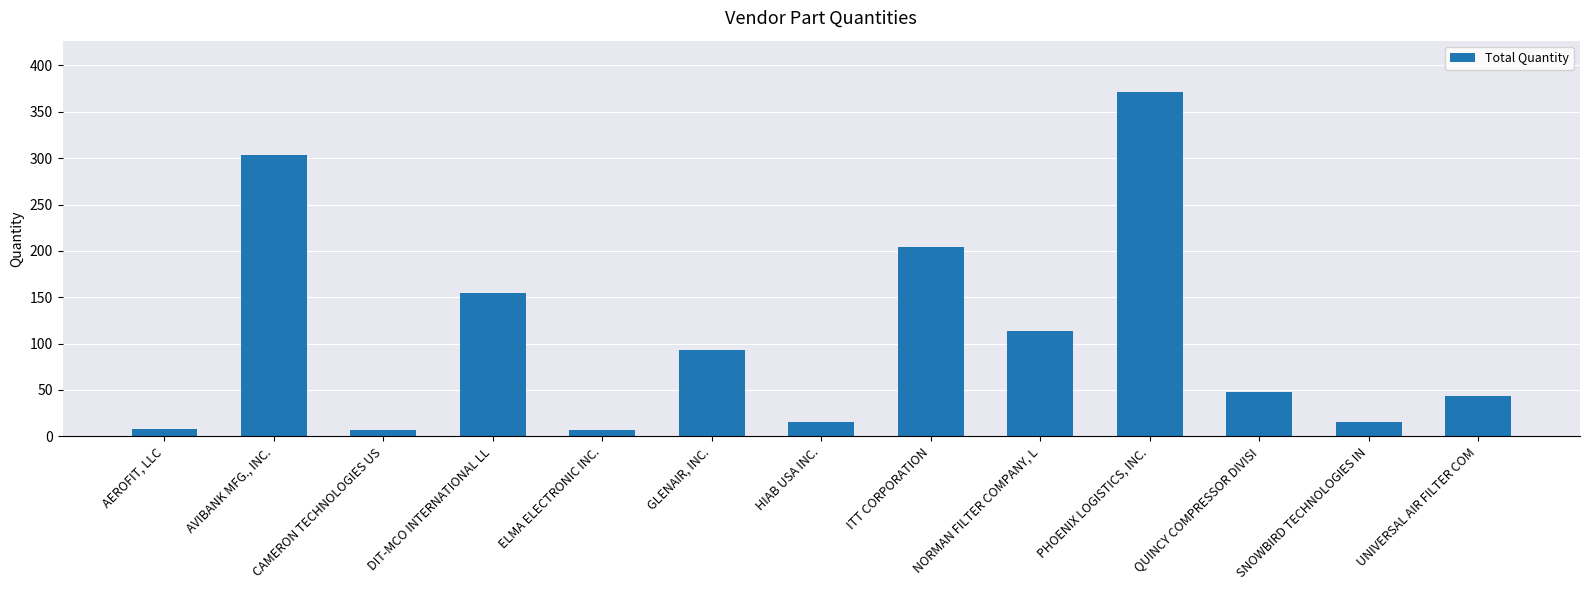

At which category does the chart reach its peak across all series?

PHOENIX LOGISTICS, INC.